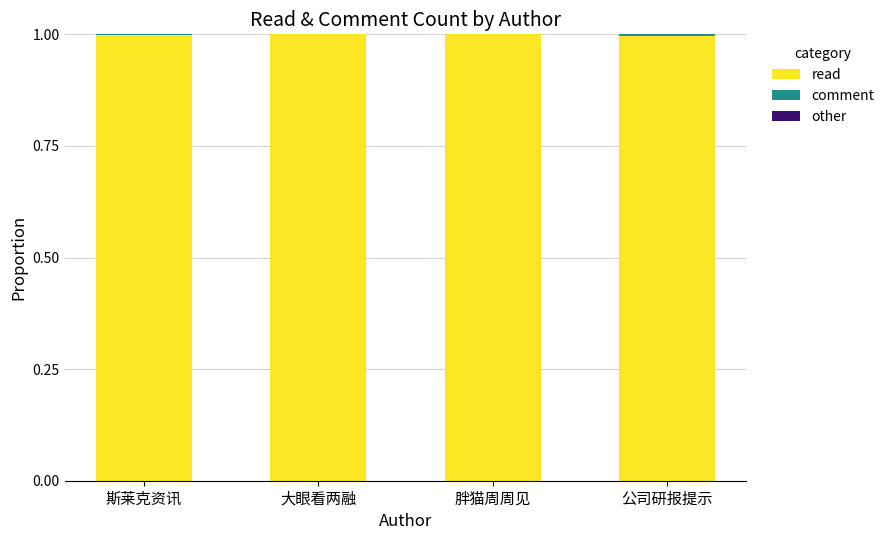

What is the total value across all series at 胖猫周周见?

1.0